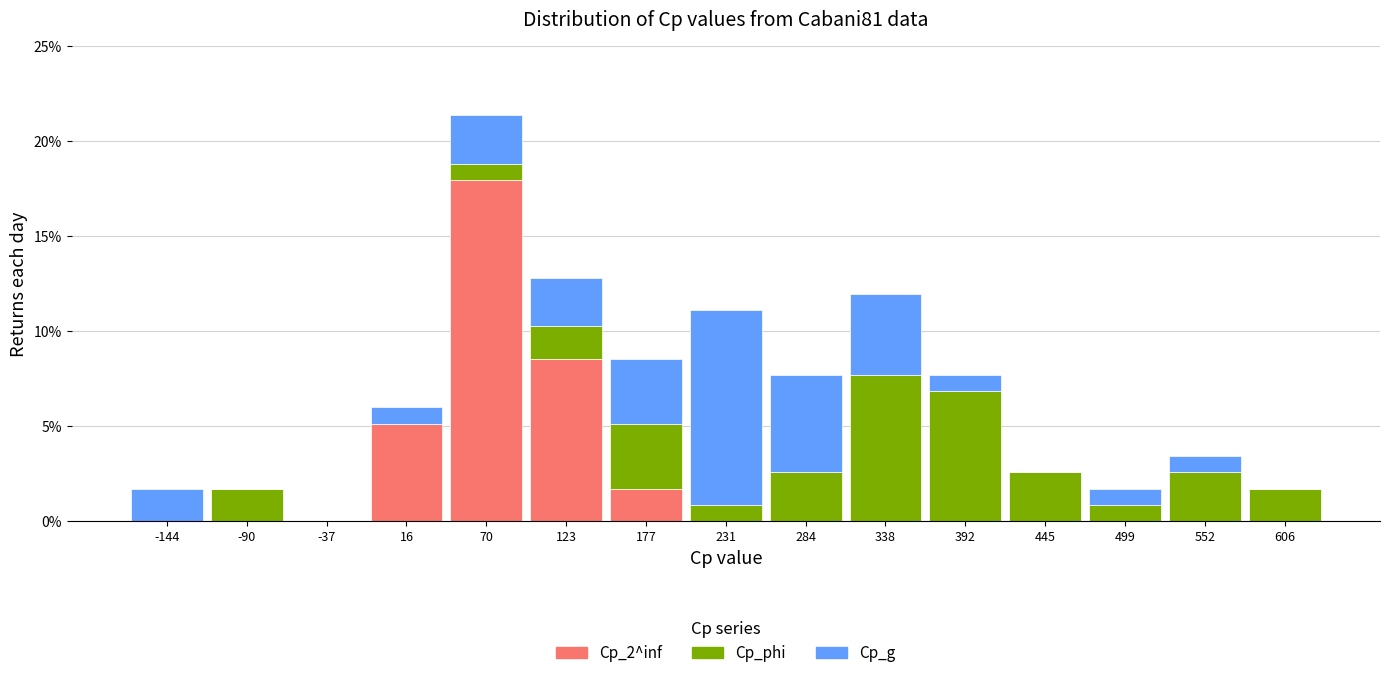

What is the maximum value for Cp_2^inf?

17.9